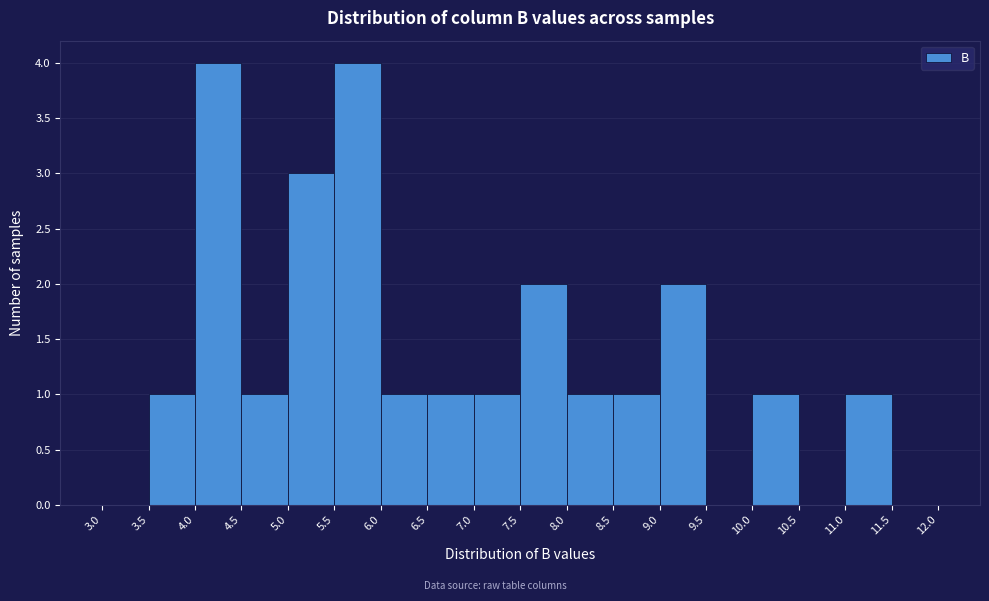

Reading left to right, transcribe this chart: for each bar, give the range it covers on the x-axis and its height. The values are not printed on the chart, so give them approximately, as read against the axis.

3.0 to 3.5: 0
3.5 to 4.0: 1
4.0 to 4.5: 4
4.5 to 5.0: 1
5.0 to 5.5: 3
5.5 to 6.0: 4
6.0 to 6.5: 1
6.5 to 7.0: 1
7.0 to 7.5: 1
7.5 to 8.0: 2
8.0 to 8.5: 1
8.5 to 9.0: 1
9.0 to 9.5: 2
9.5 to 10.0: 0
10.0 to 10.5: 1
10.5 to 11.0: 0
11.0 to 11.5: 1
11.5 to 12.0: 0